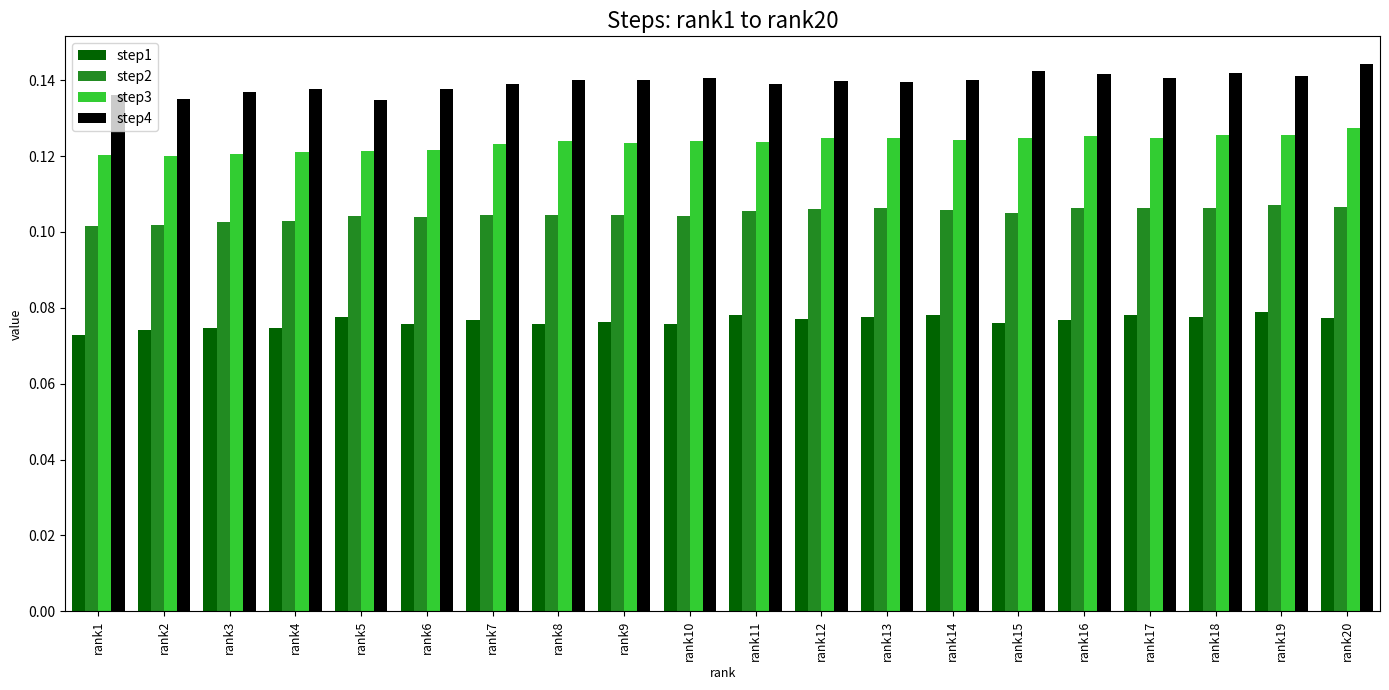

Count the step3 values in the range 0 to 1.

20